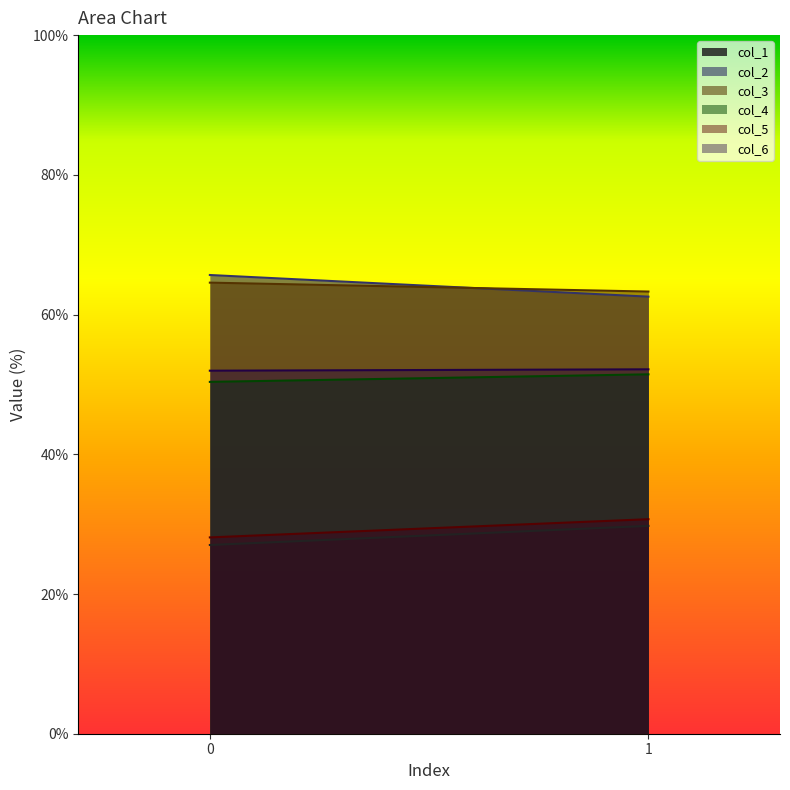

What is the difference between the highest and lowest values at 1?

33.5